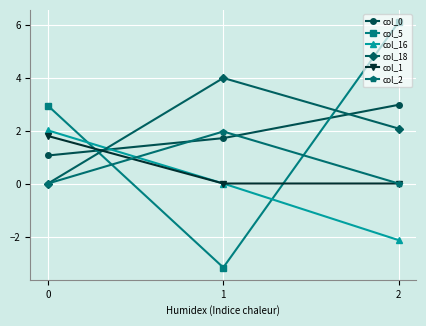

List the labels in order of col_0 value, smallest first.

0, 1, 2